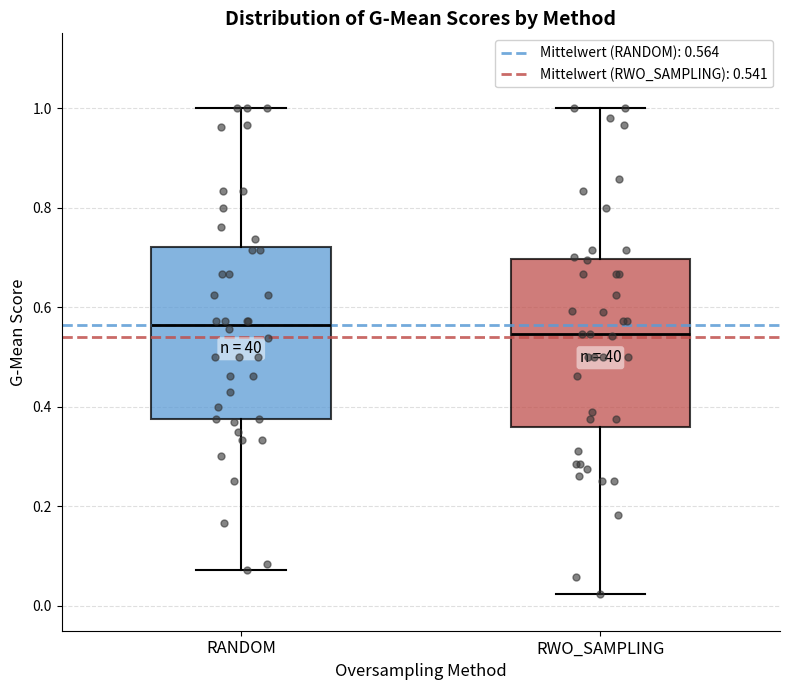

Where is the upper edge of the box for RANDOM on the y-axis? The values are not printed on the chart, so give them approximately, as read against the axis.

0.72